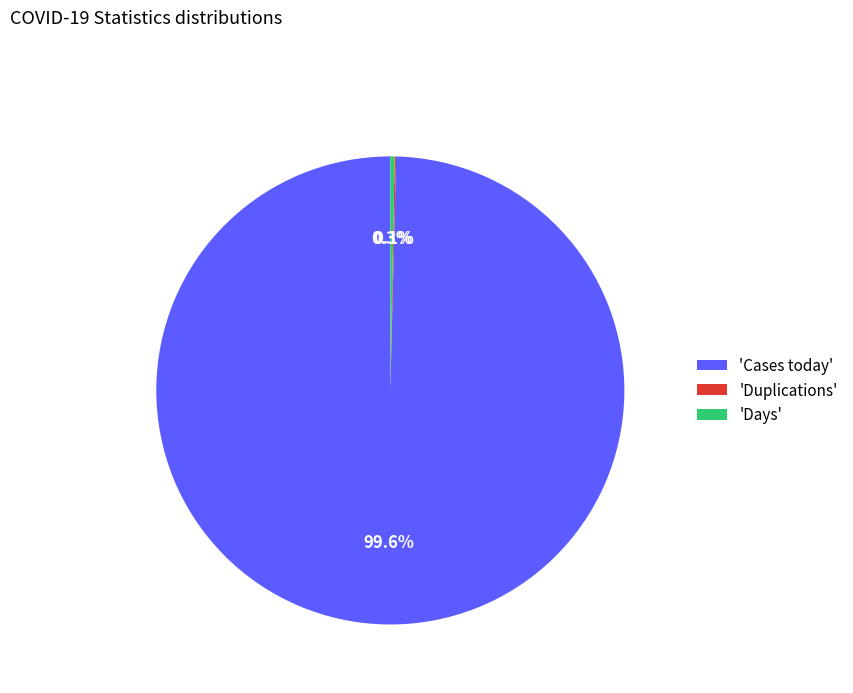

Which slice is the largest?

'Cases today'